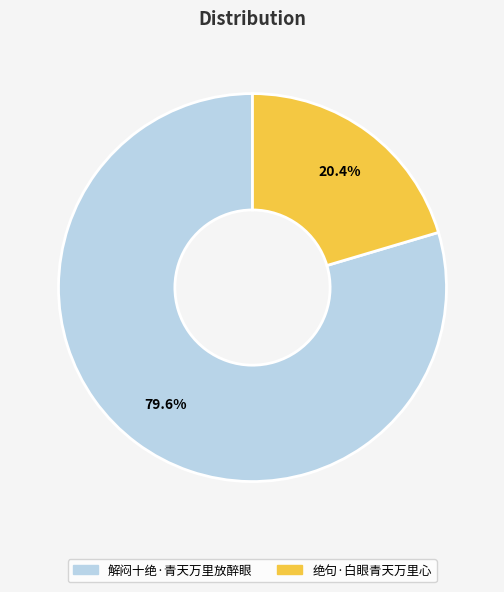

Is it true that 绝句·白眼青天万里心 is 13% of the pie?

False